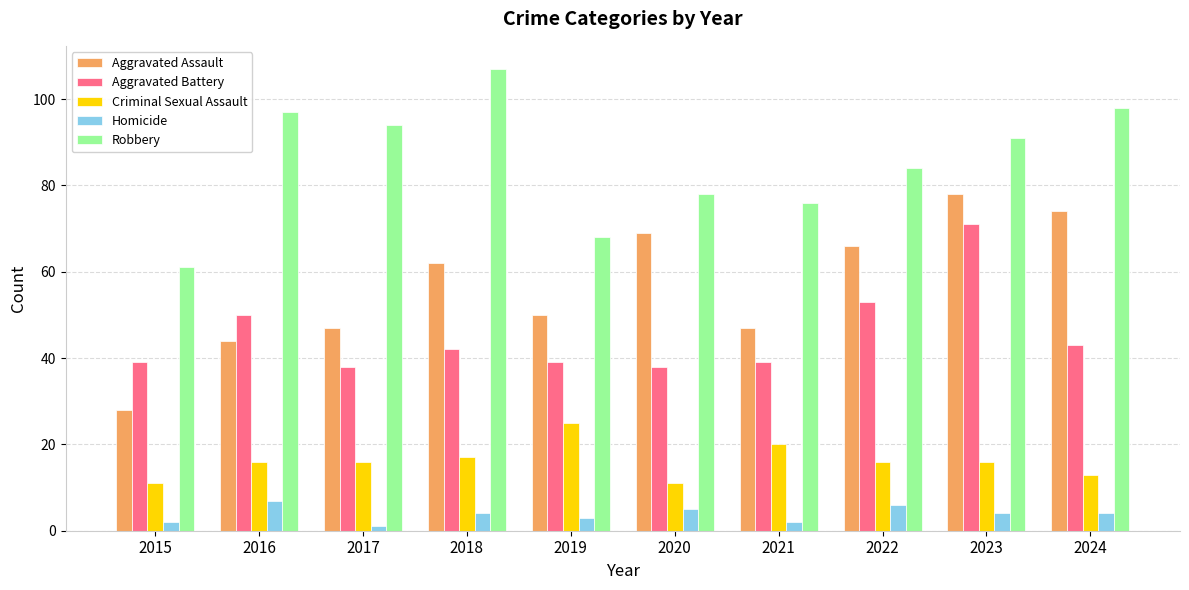

What are all the series names shown in the legend?

Aggravated Assault, Aggravated Battery, Criminal Sexual Assault, Homicide, Robbery